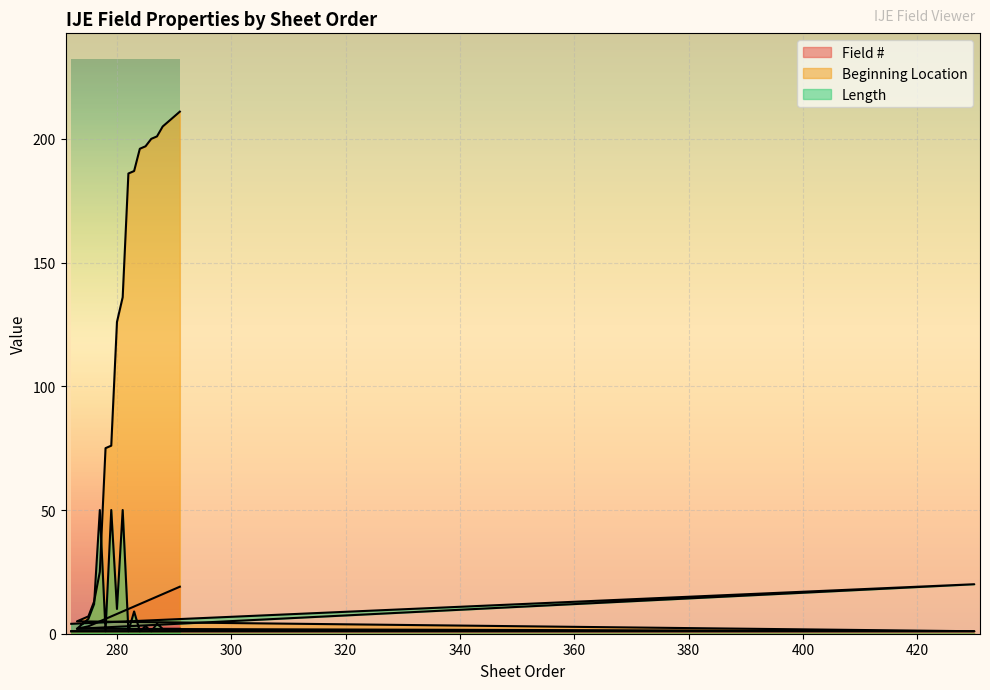

What is the difference between the maximum and second lowest values in the Field # series?

18